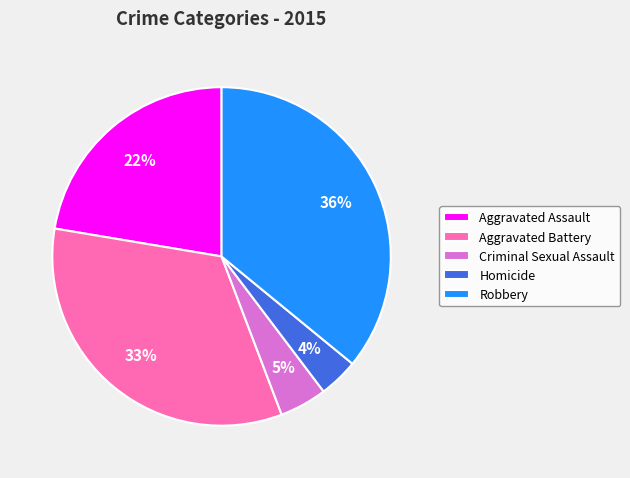

Between Aggravated Battery and Homicide, which is larger?

Aggravated Battery